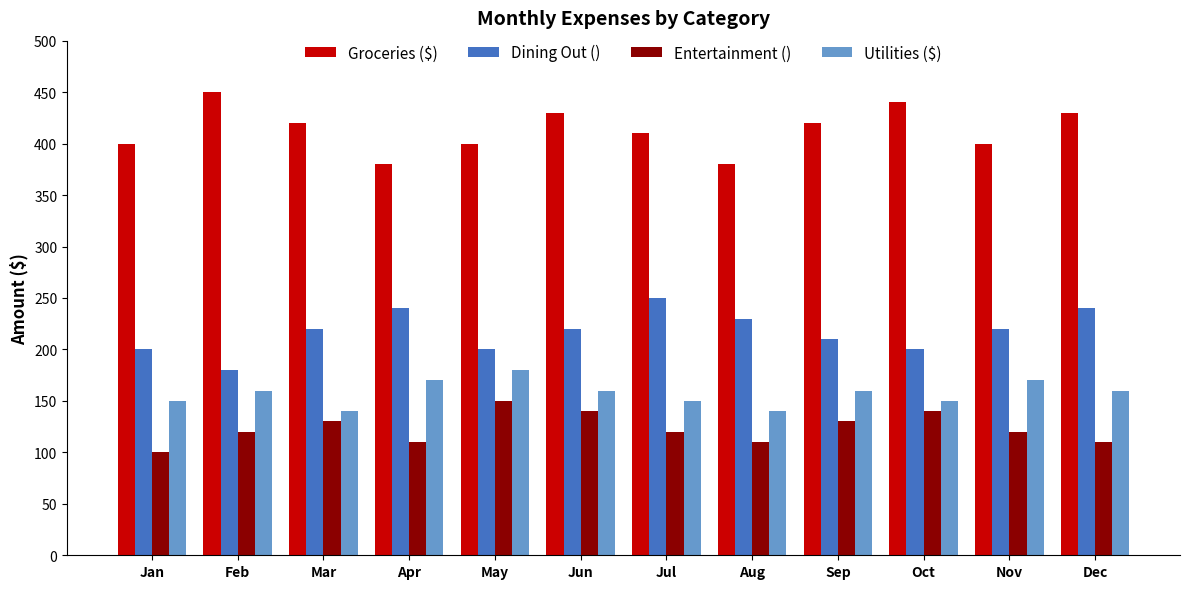

Between Jan and Dec, which series saw the biggest shift?

Dining Out ()